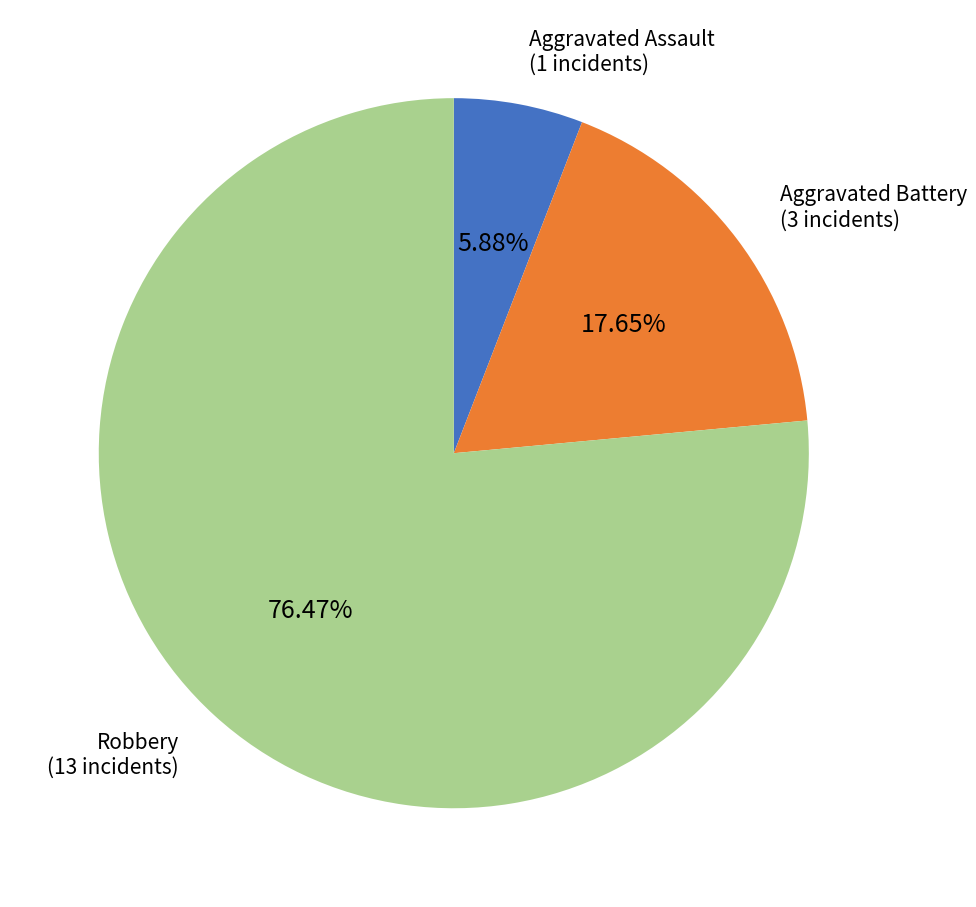

Does any single category account for the majority?

Yes